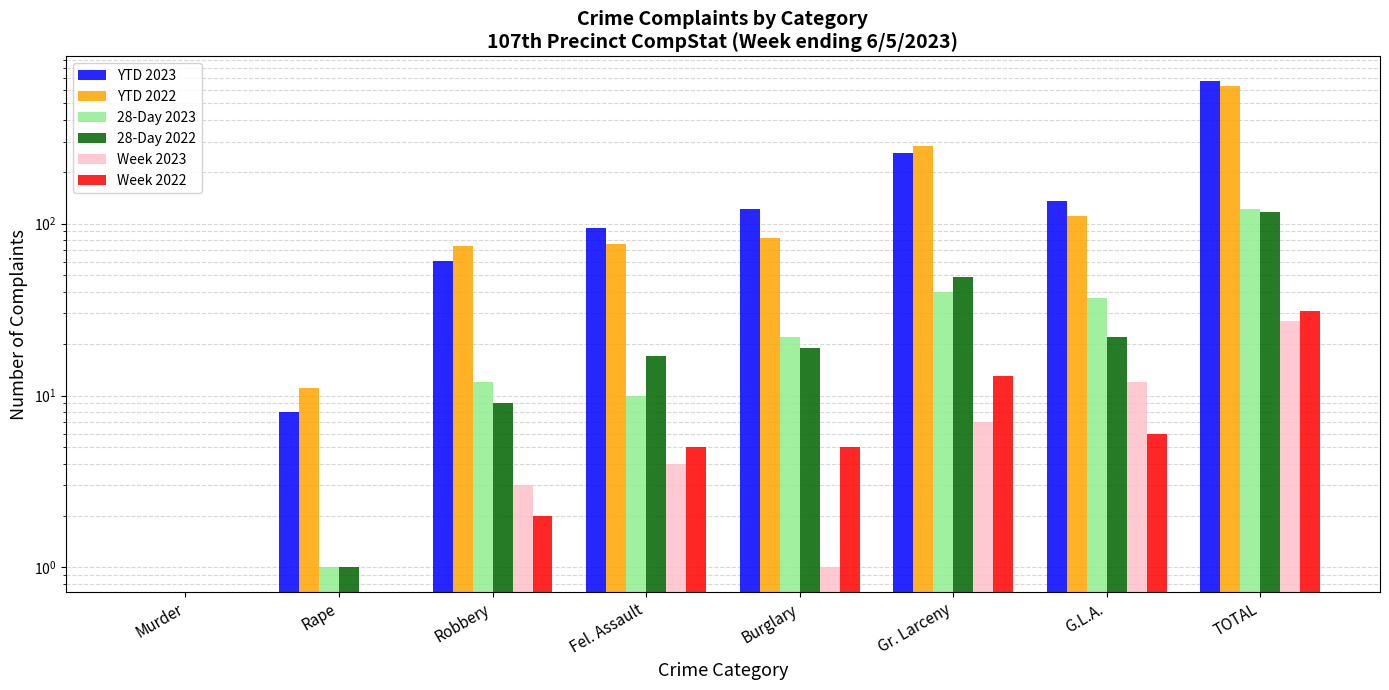

Reading left to right, extract all data points from this chart.

YTD 2023: Murder=0	Rape=8	Robbery=61	Fel. Assault=94	Burglary=121	Gr. Larceny=258	G.L.A.=135	TOTAL=677
YTD 2022: Murder=0	Rape=11	Robbery=74	Fel. Assault=76	Burglary=82	Gr. Larceny=281	G.L.A.=110	TOTAL=634
28-Day 2023: Murder=0	Rape=1	Robbery=12	Fel. Assault=10	Burglary=22	Gr. Larceny=40	G.L.A.=37	TOTAL=122
28-Day 2022: Murder=0	Rape=1	Robbery=9	Fel. Assault=17	Burglary=19	Gr. Larceny=49	G.L.A.=22	TOTAL=117
Week 2023: Murder=0	Rape=0	Robbery=3	Fel. Assault=4	Burglary=1	Gr. Larceny=7	G.L.A.=12	TOTAL=27
Week 2022: Murder=0	Rape=0	Robbery=2	Fel. Assault=5	Burglary=5	Gr. Larceny=13	G.L.A.=6	TOTAL=31